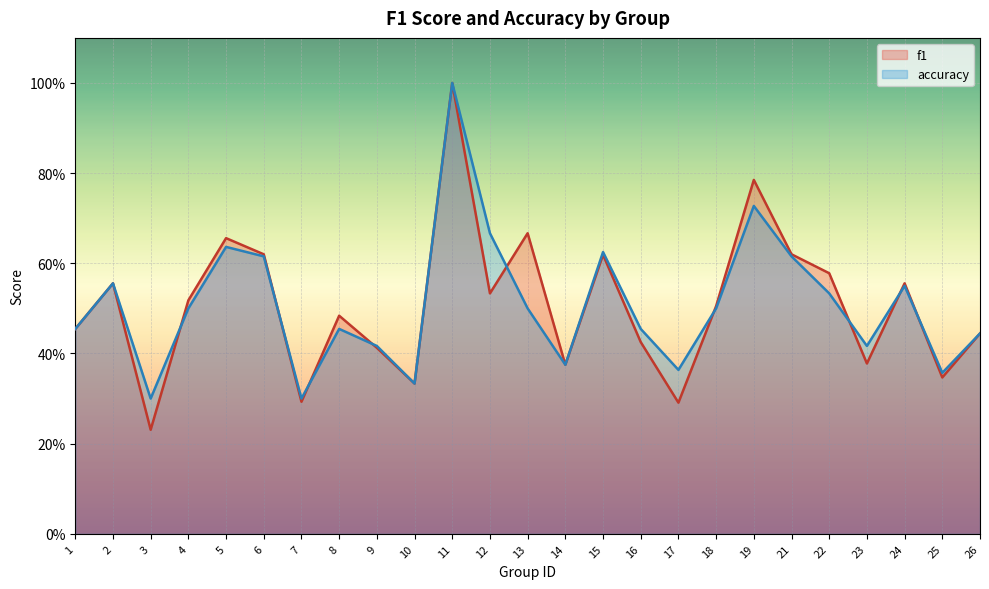

Count the accuracy values in the range 0 to 1.

25